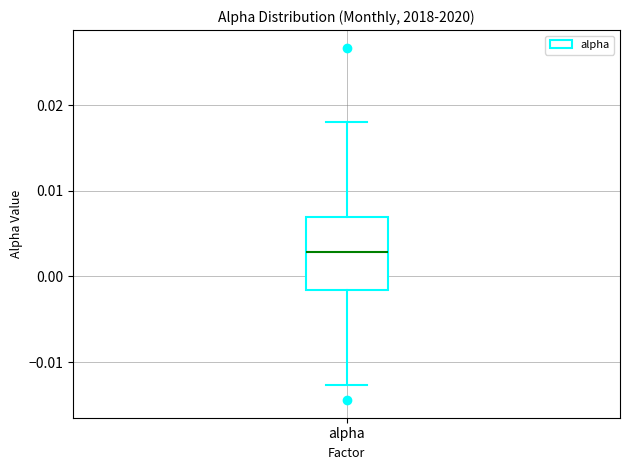

Read this box plot against the y-axis: the position of the median line, the range covered by the box, and the ends of both whiskers. The values are not printed on the chart, so give them approximately, as read against the axis.

median 0.003, box -0.002 to 0.007, whiskers -0.013 to 0.018